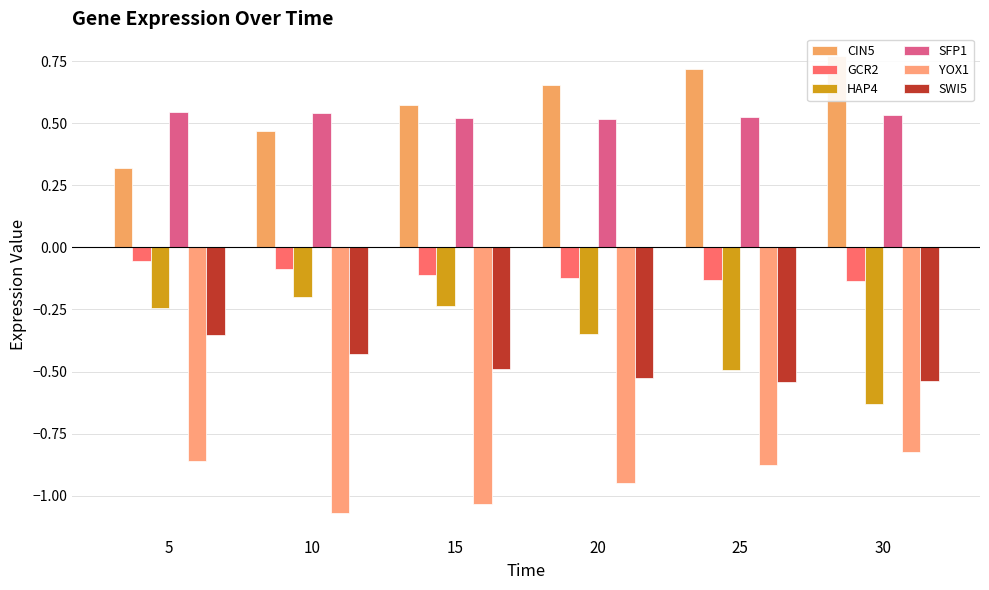

Which label corresponds to the smallest value in the chart?

10